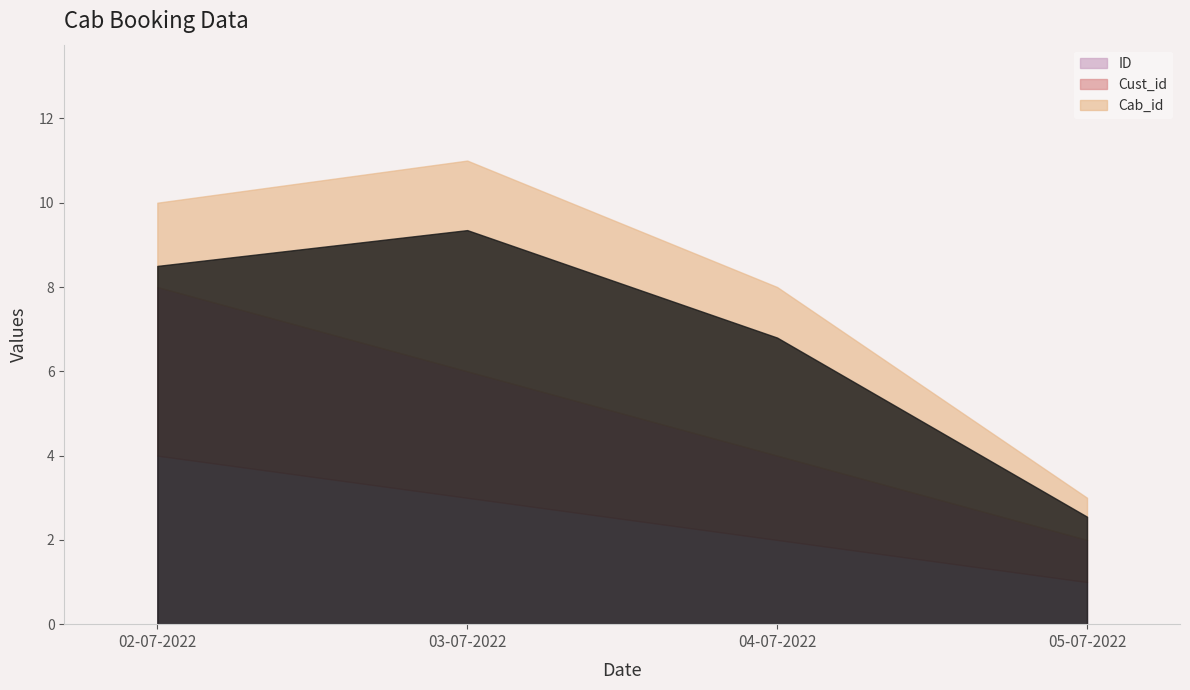

Between 04-07-2022 and 03-07-2022, which is larger?

03-07-2022